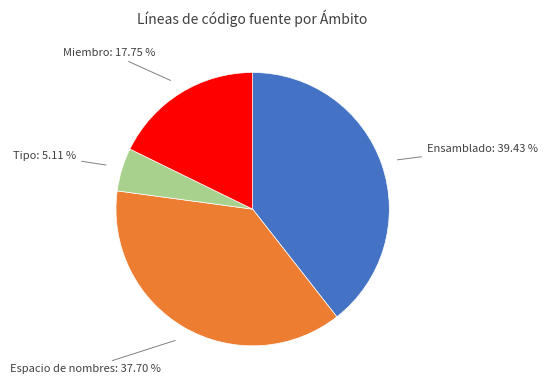

How many slices are in this pie chart?

4